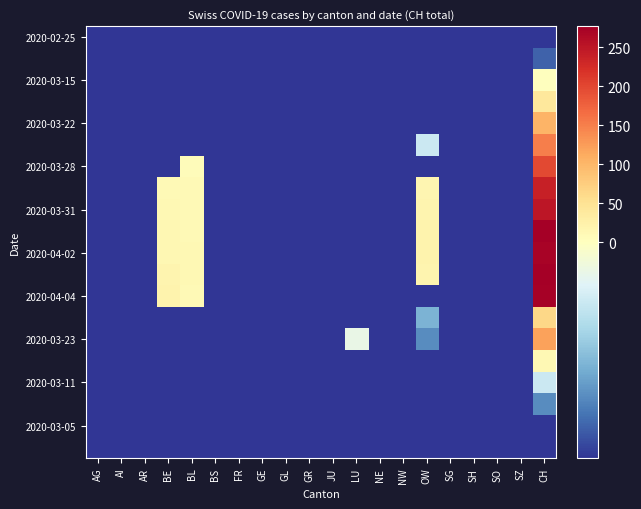

At which category is the sum across all series the highest?

CH